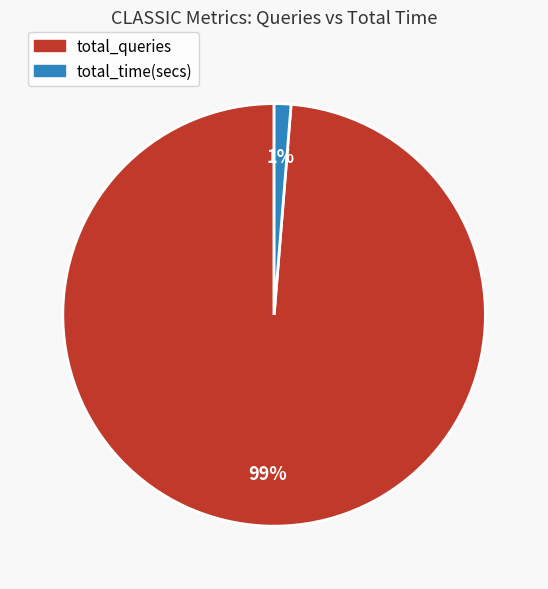

To the nearest percent, what is the average slice percentage?

50%